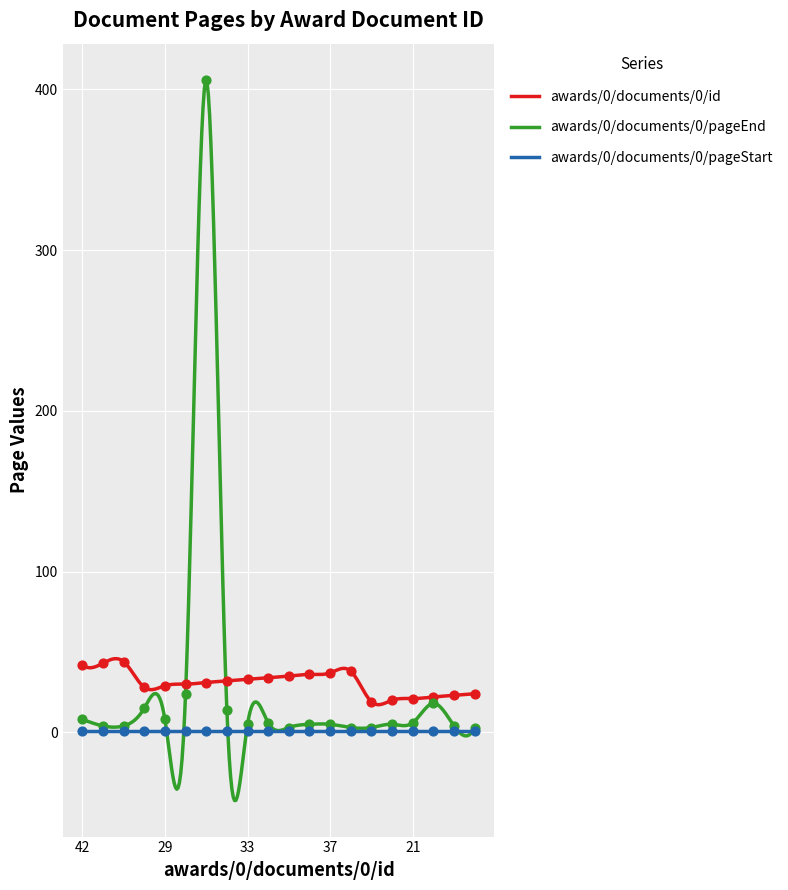

Which series reaches the minimum Y coordinate?

awards/0/documents/0/pageEnd